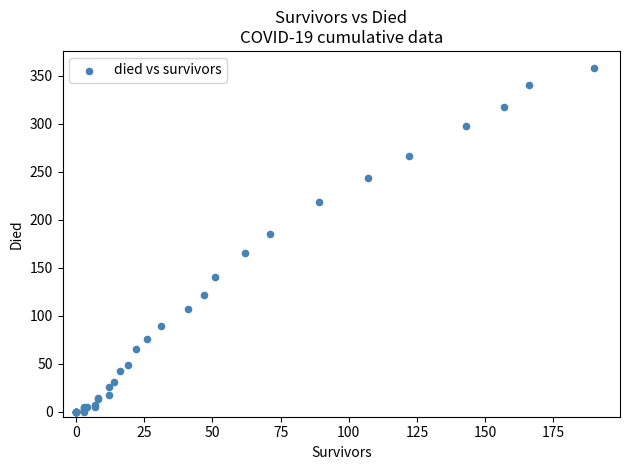

What Y value in the scatter plot is closest to 179?

185